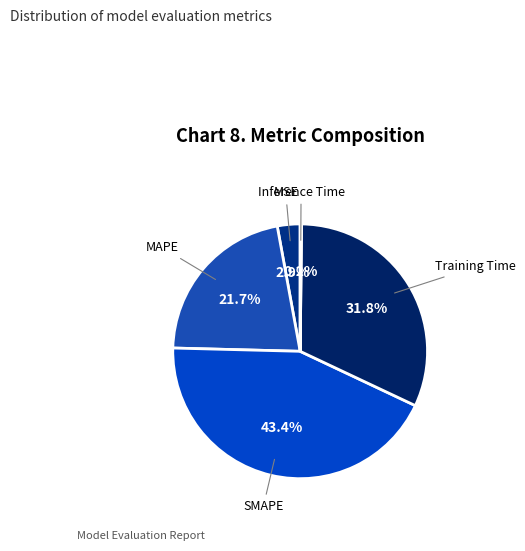

Is there a majority slice in this chart?

No